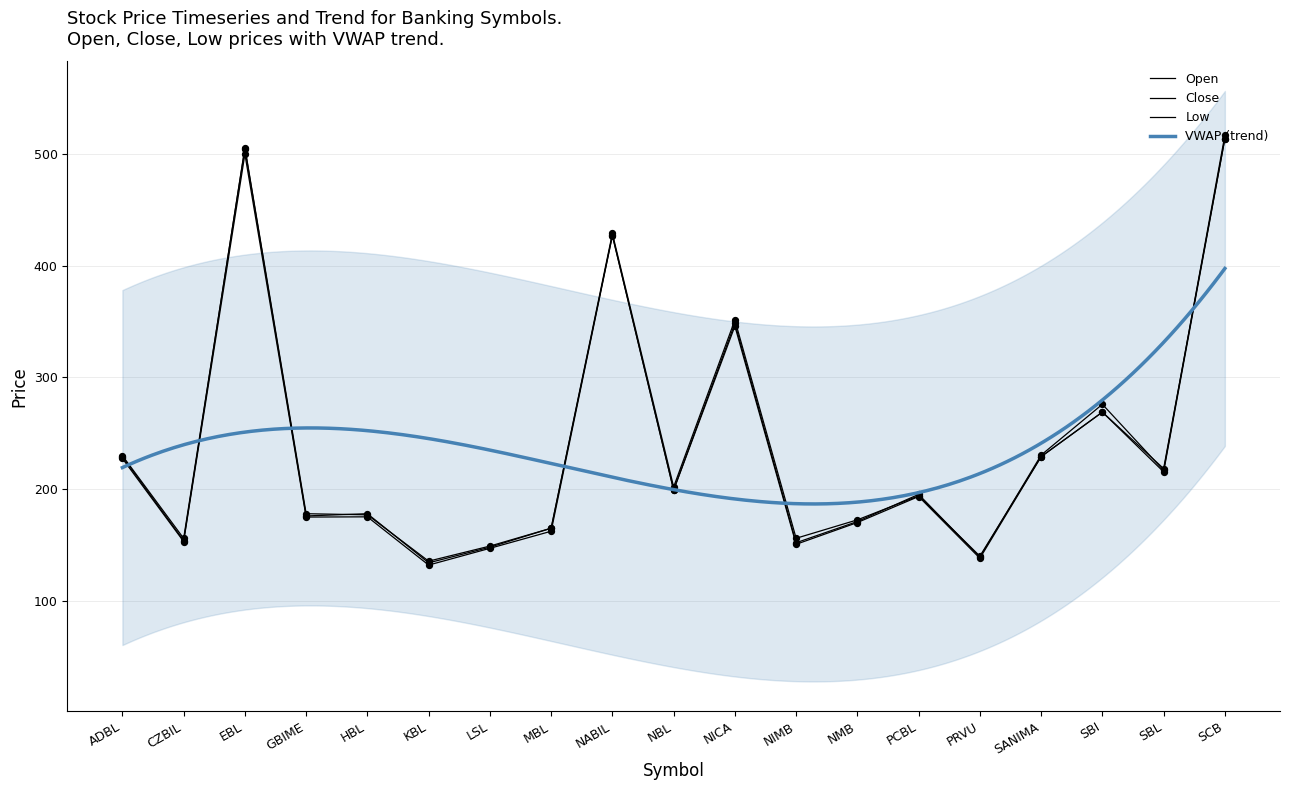

Which series reaches the maximum Y coordinate?

Close